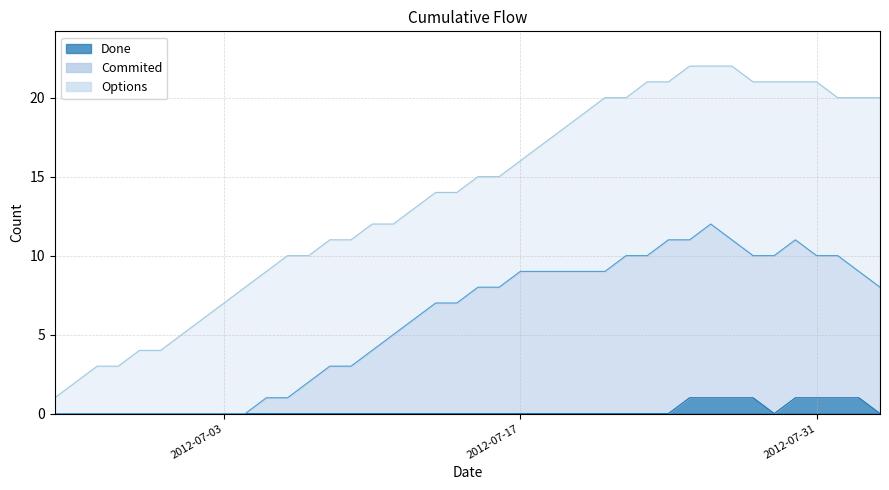

Does the chart display data point markers on the line(s)?

No